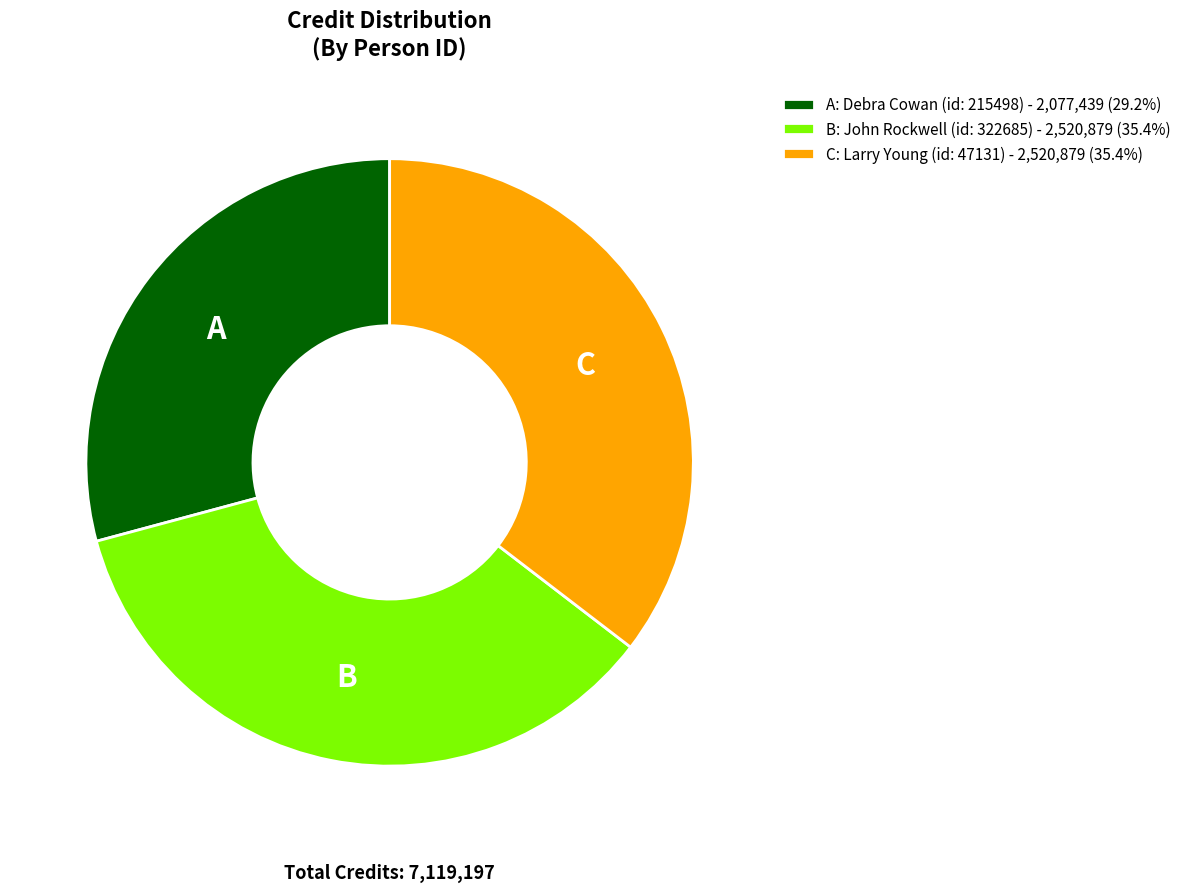

Count the number of slices in the pie.

3